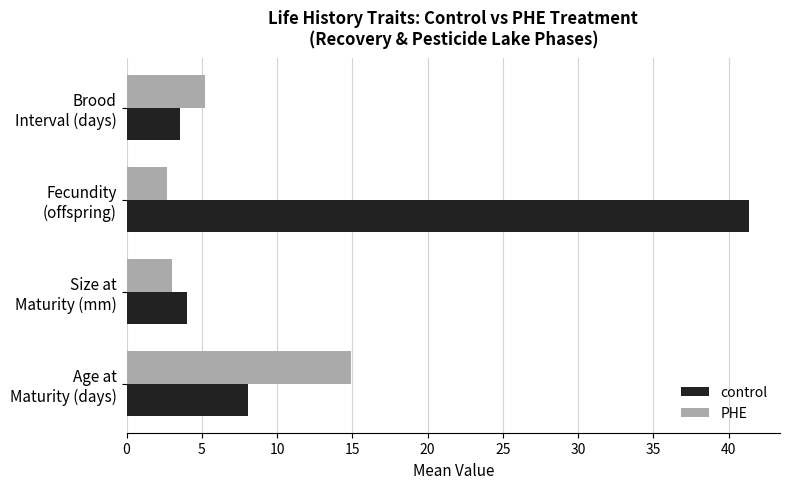

What is the average value of the control series?

14.2